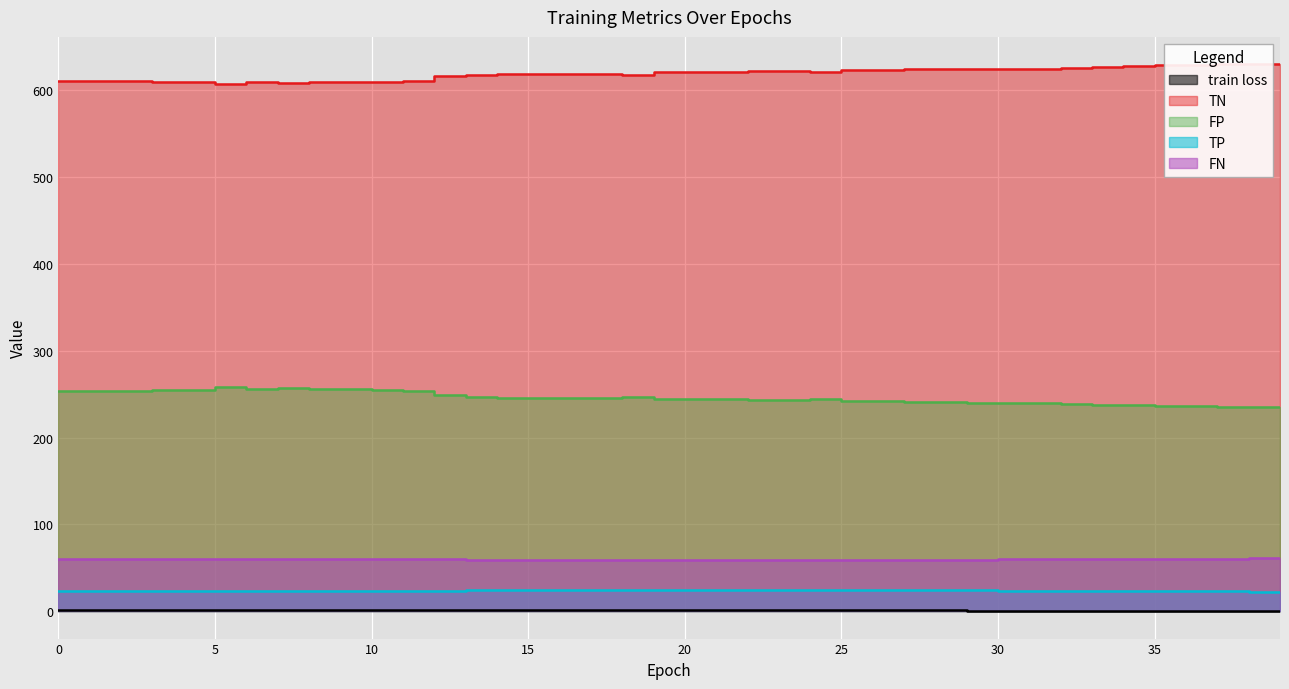

At how many categories does at least one series exceed 268?

40